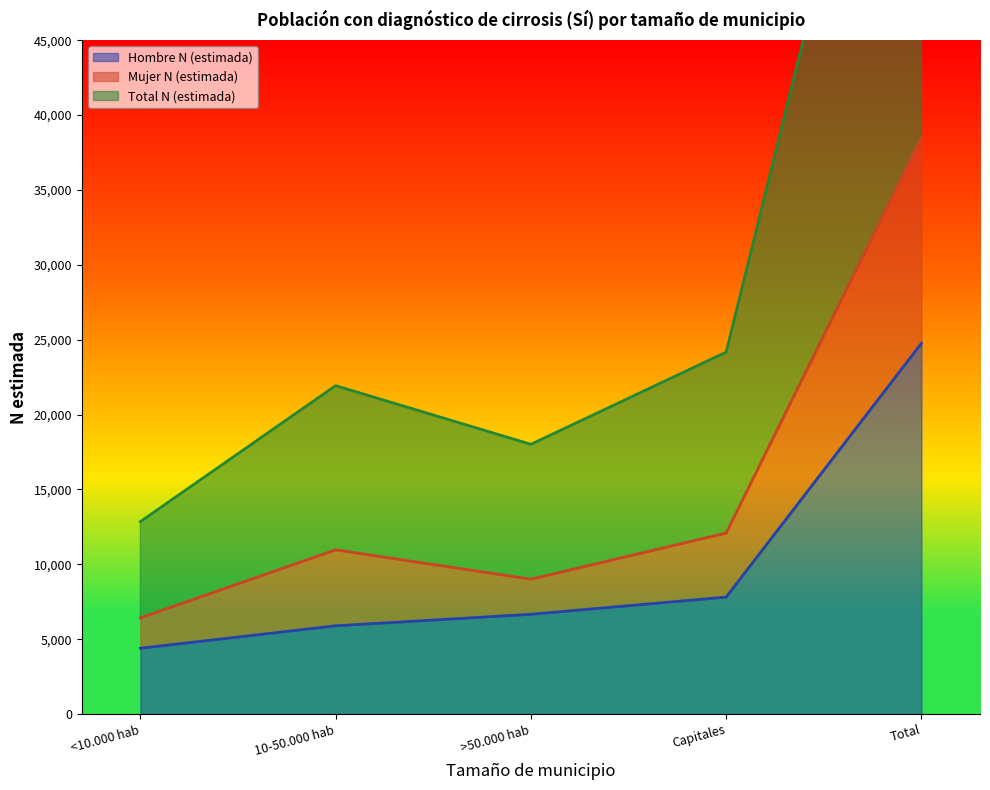

True or false: Total N (estimada) and Mujer N (estimada) cross at least once.

False